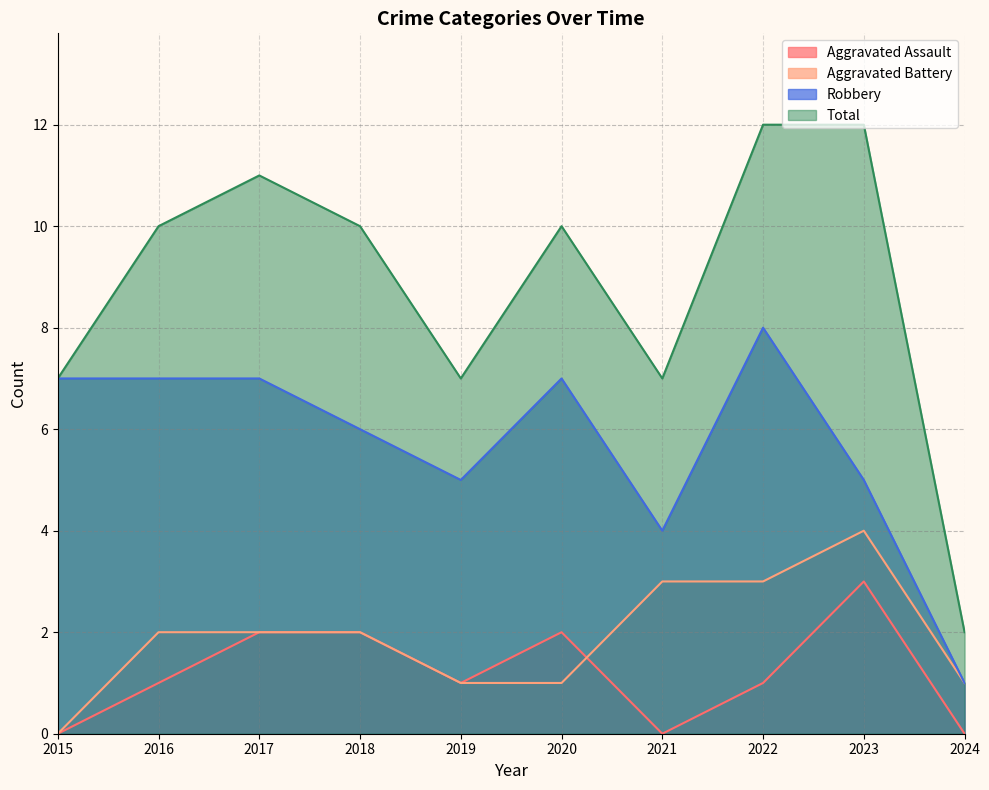

What is the difference between the Aggravated Assault values at 2023 and 2024?

3